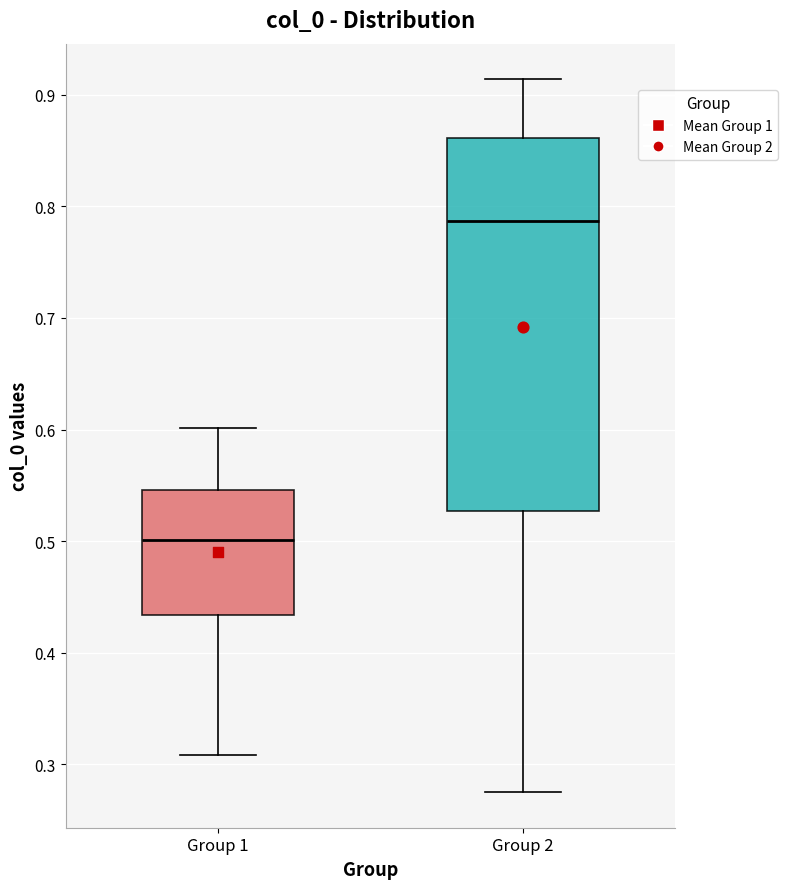

Reading left to right, transcribe this box plot: for each box, give where its median line is, the range the box spans, and where its two whiskers end, as read against the y-axis. The values are not printed on the chart, so give them approximately, as read against the axis.

Group 1: median 0.50, box 0.43 to 0.55, whiskers 0.31 to 0.60
Group 2: median 0.79, box 0.53 to 0.86, whiskers 0.28 to 0.91